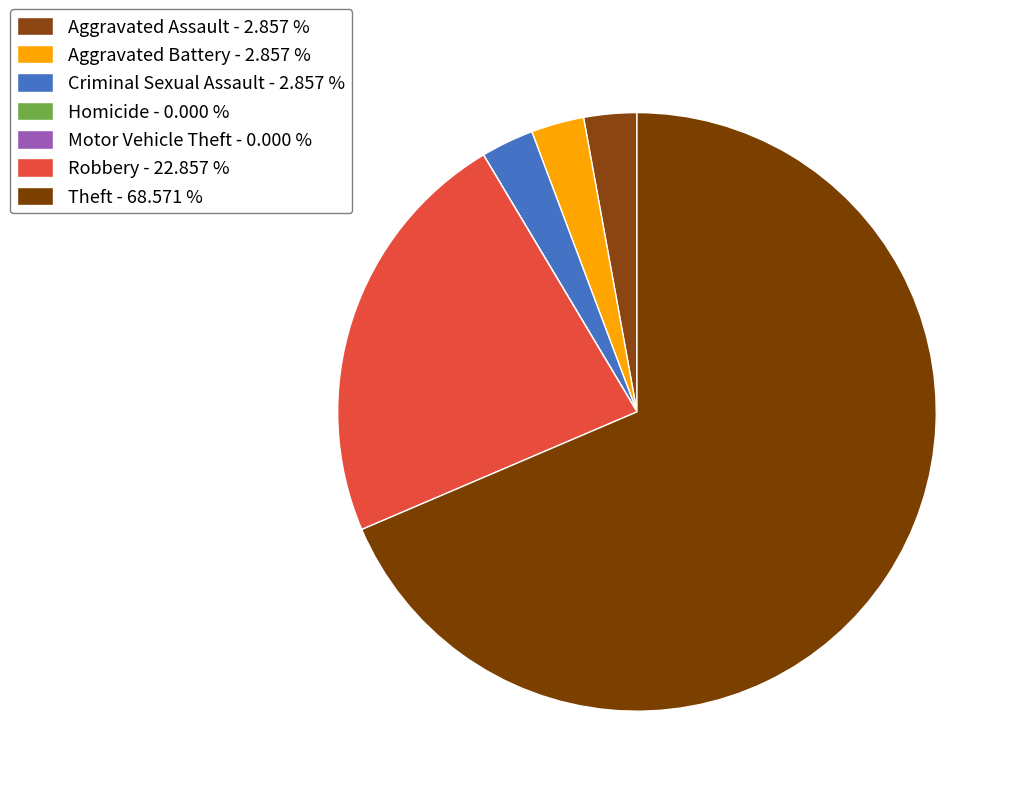

Rank the categories by value from lowest to highest.

Homicide, Motor Vehicle Theft, Aggravated Assault, Aggravated Battery, Criminal Sexual Assault, Robbery, Theft